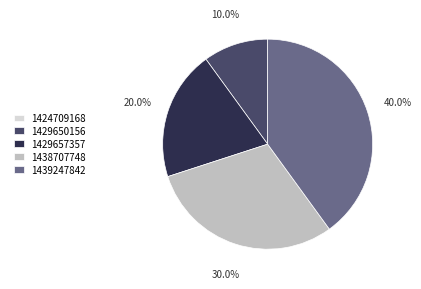

Which category has the biggest portion of the pie?

1439247842